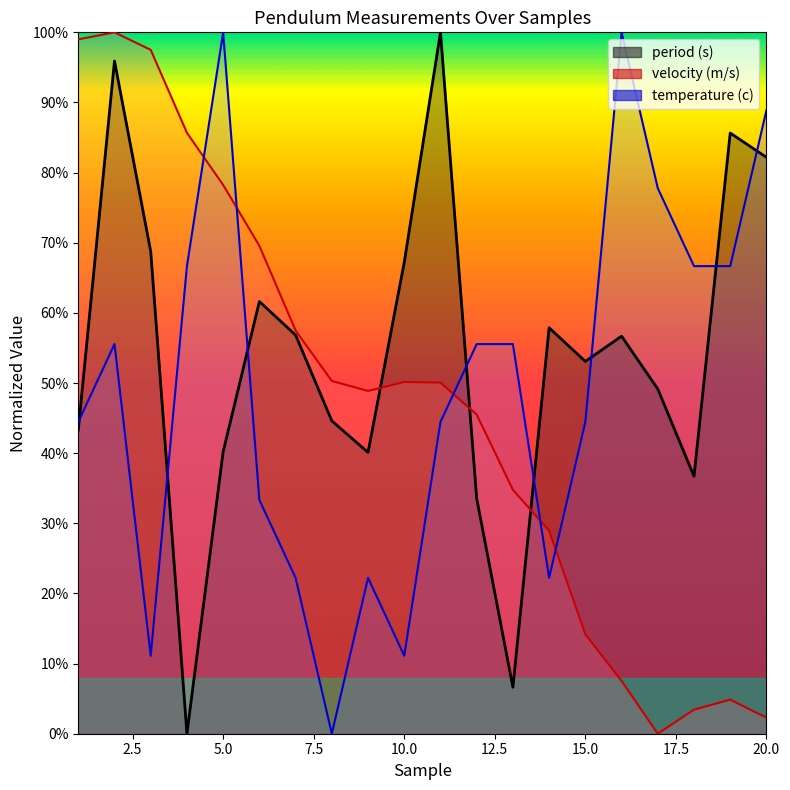

What is the greatest value displayed?

1.0